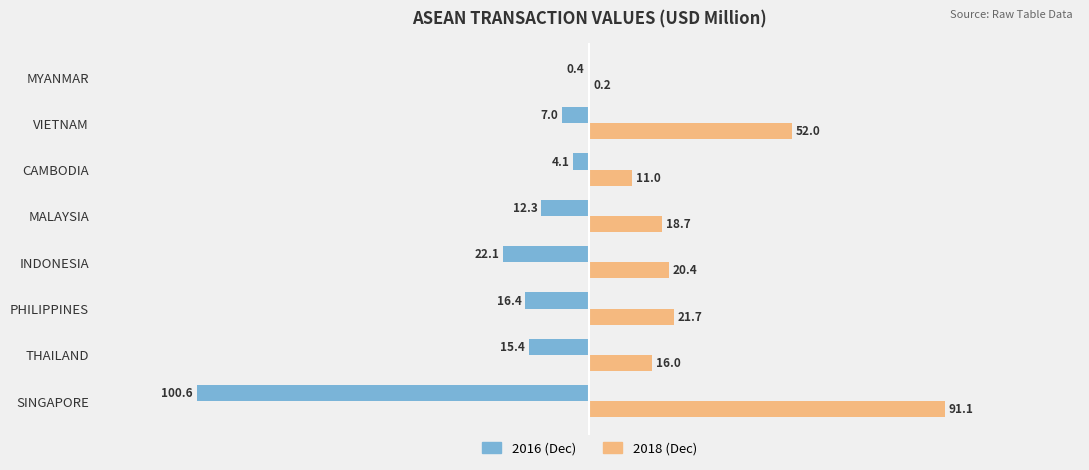

What is the total value across all series at CAMBODIA?

6.9